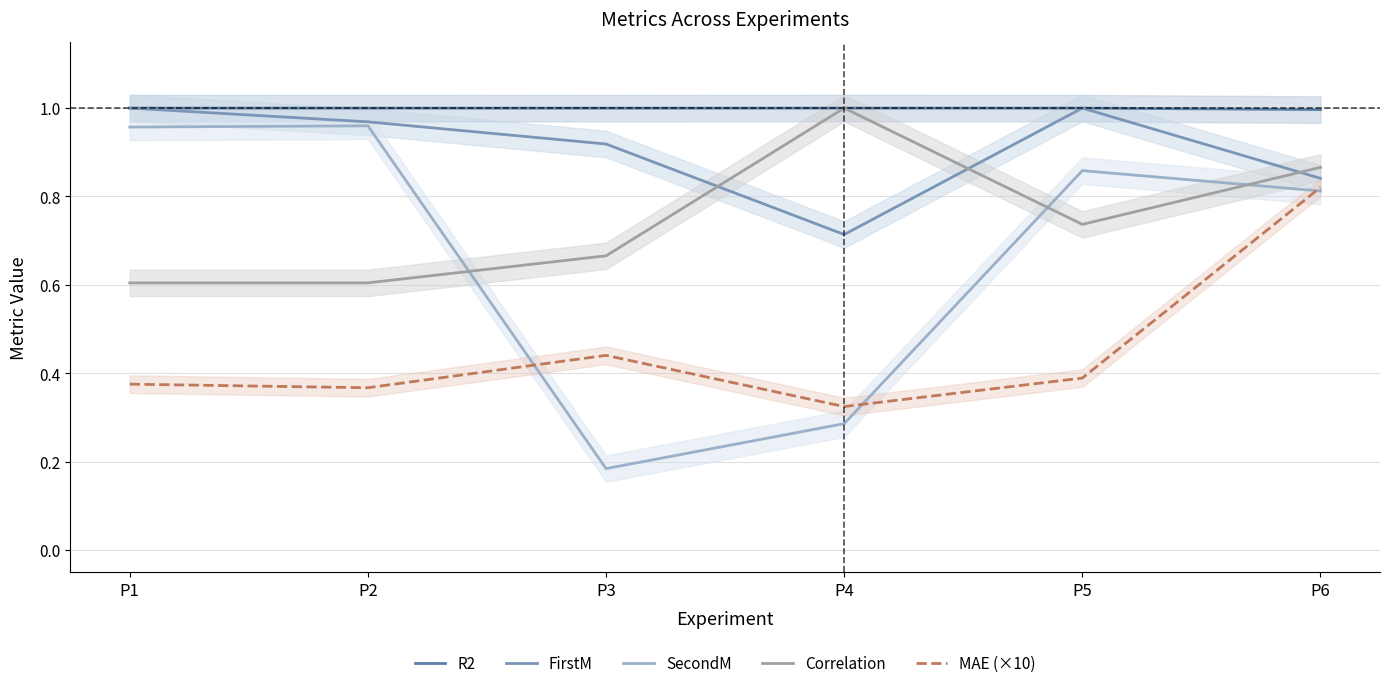

What is the approximate value of Correlation at P3?

0.7